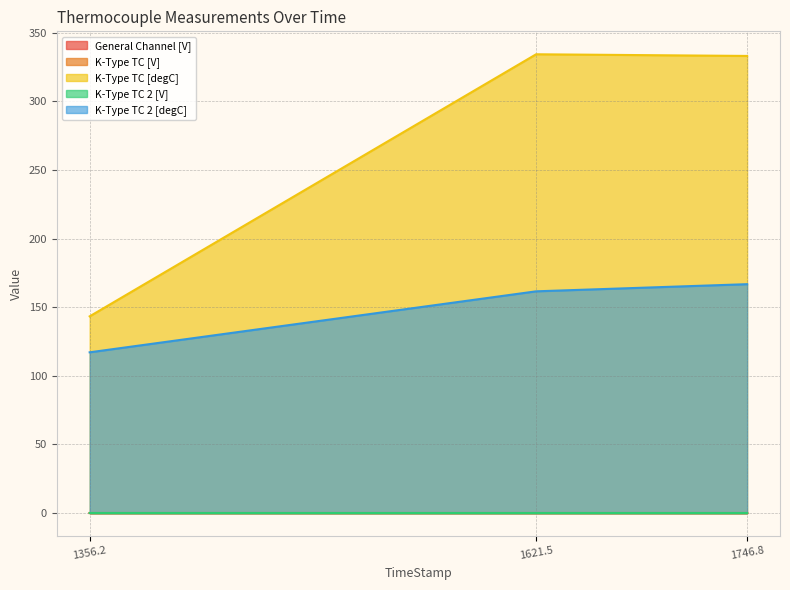

Which series has the largest range (max minus min)?

K-Type TC [degC]